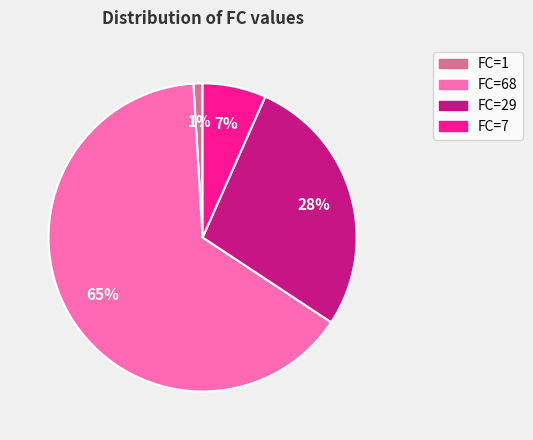

To the nearest percent, what is the average slice percentage?

25%